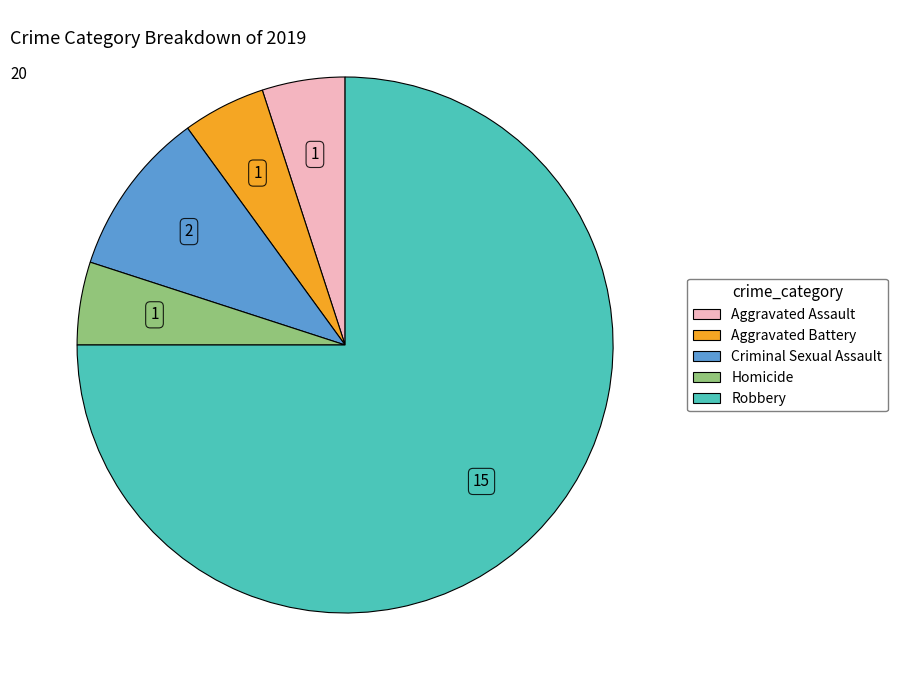

How many slices are in this pie chart?

5